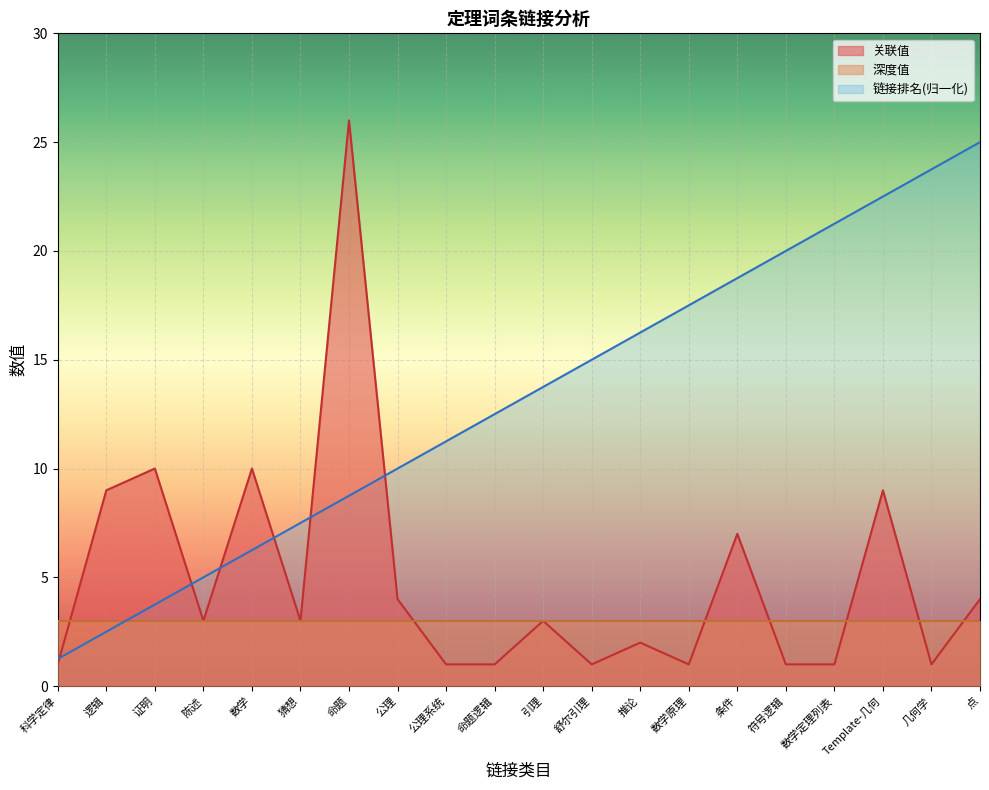

What is the value of the 关联值 point at the 9th from the left?

1.0